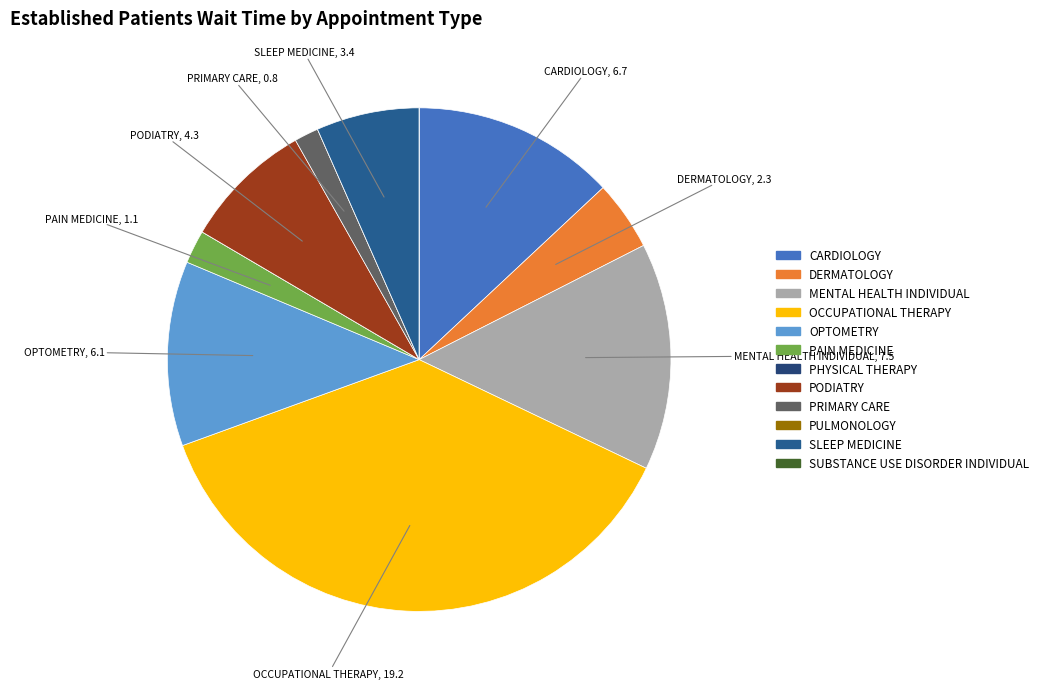

What is the change in value from CARDIOLOGY to OCCUPATIONAL THERAPY?

+12.5